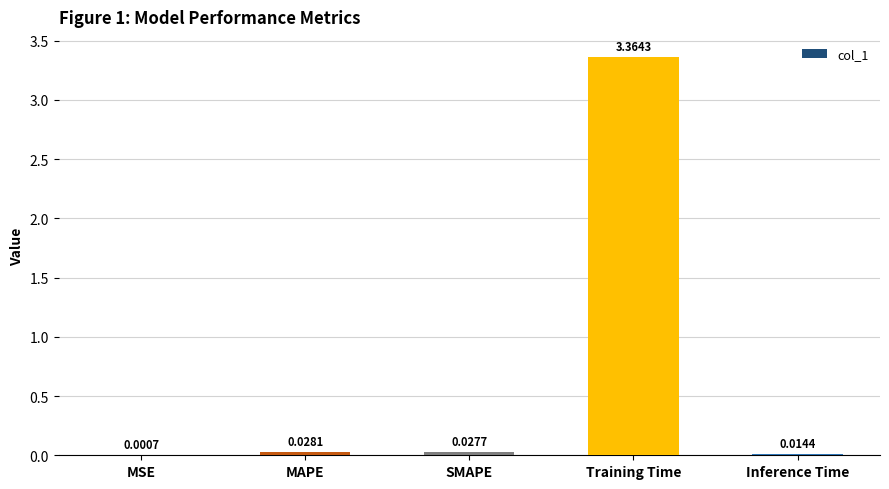

Which has a higher value, MAPE or SMAPE?

MAPE